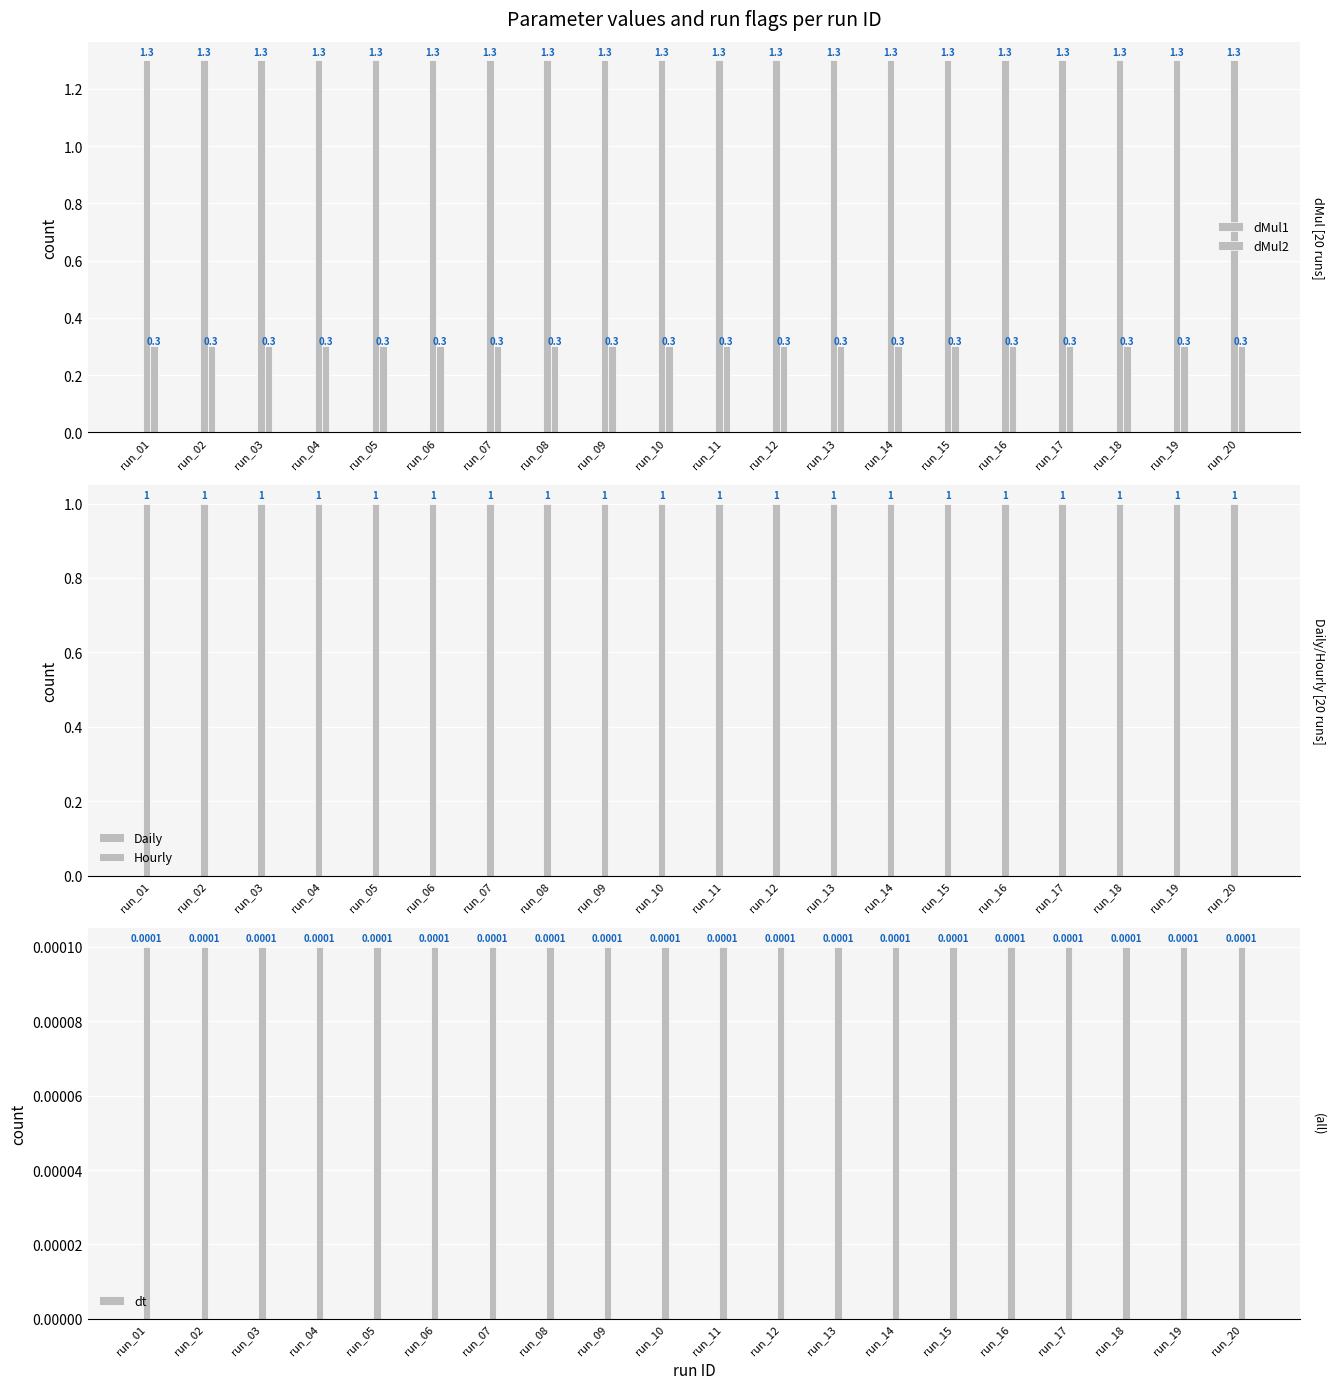

Which has a higher value, run_09 or run_15?

run_09